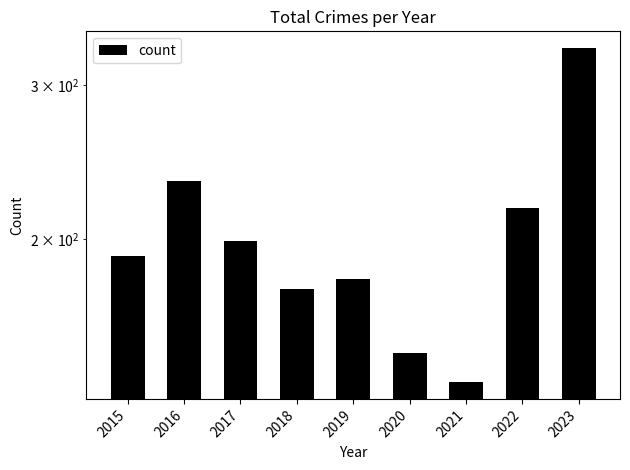

Reading right to left, transcribe all the data shown in this chart.

2023=331	2022=217	2021=137	2020=148	2019=180	2018=175	2017=199	2016=233	2015=191